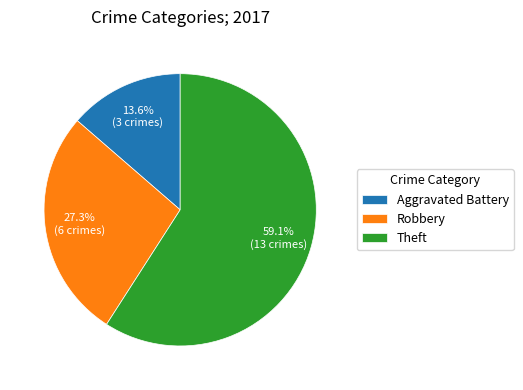

Approximately how many times larger is the value at Theft compared to Robbery?

2.2